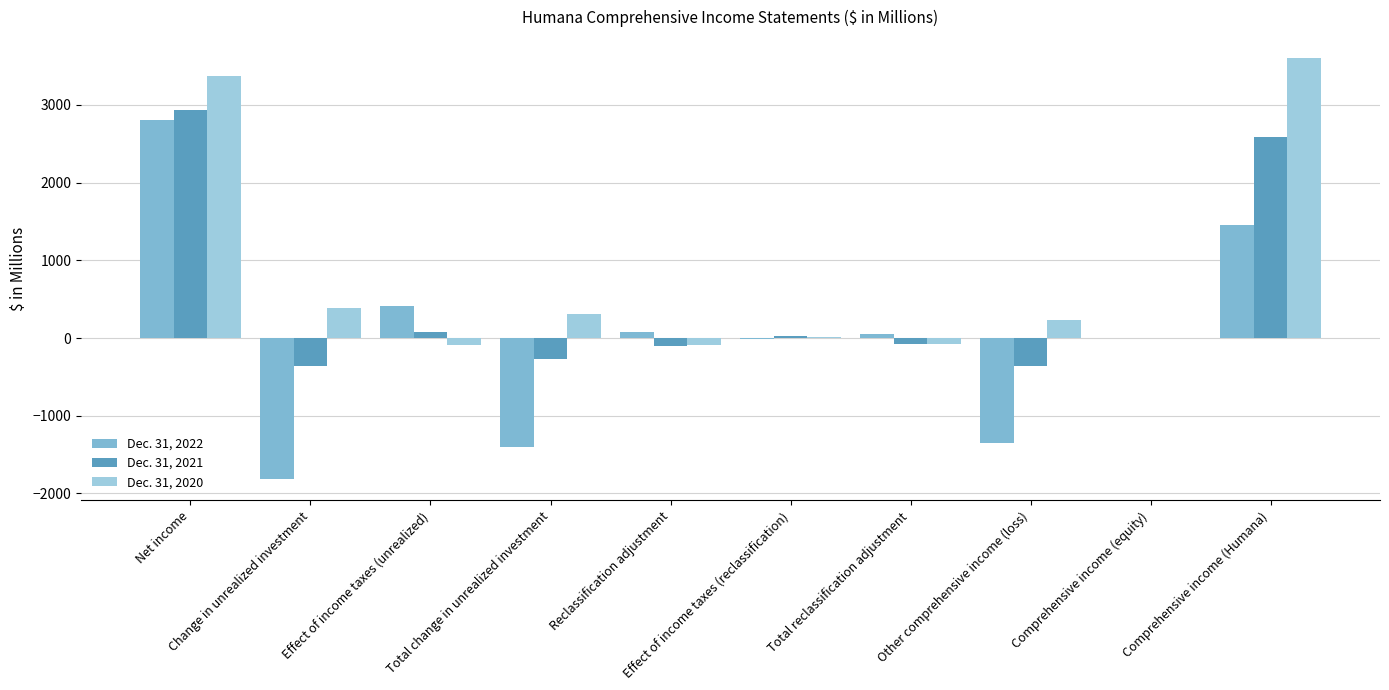

The value of Dec. 31, 2020 at Change in unrealized investment is 393. True or false?

True